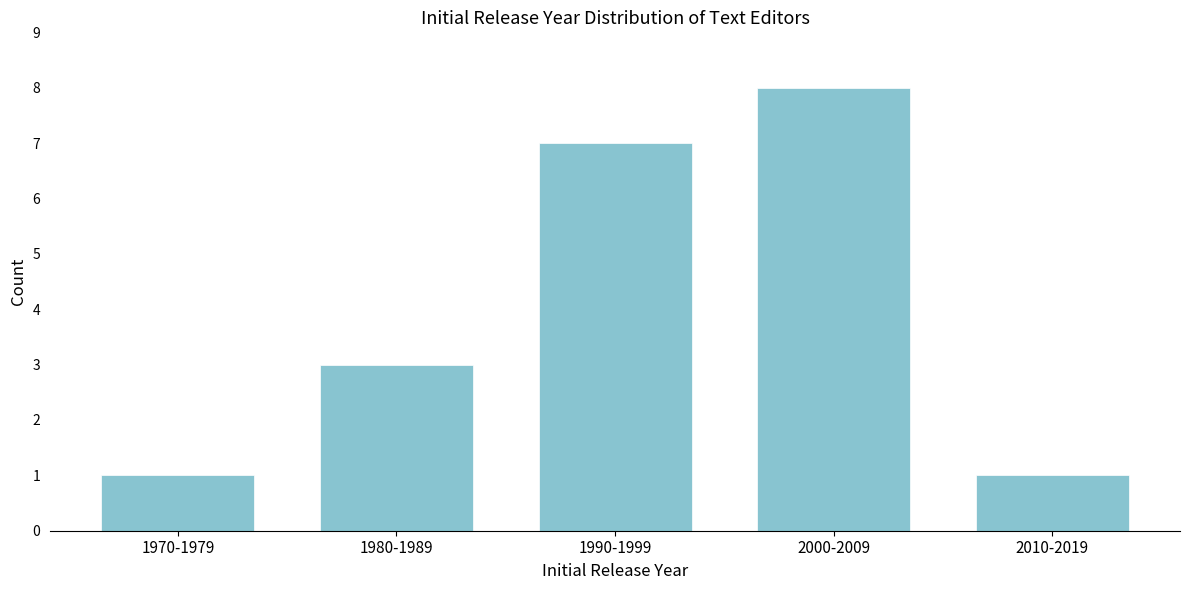

Reading left to right, what are all the values shown in this chart?

1	3	7	8	1